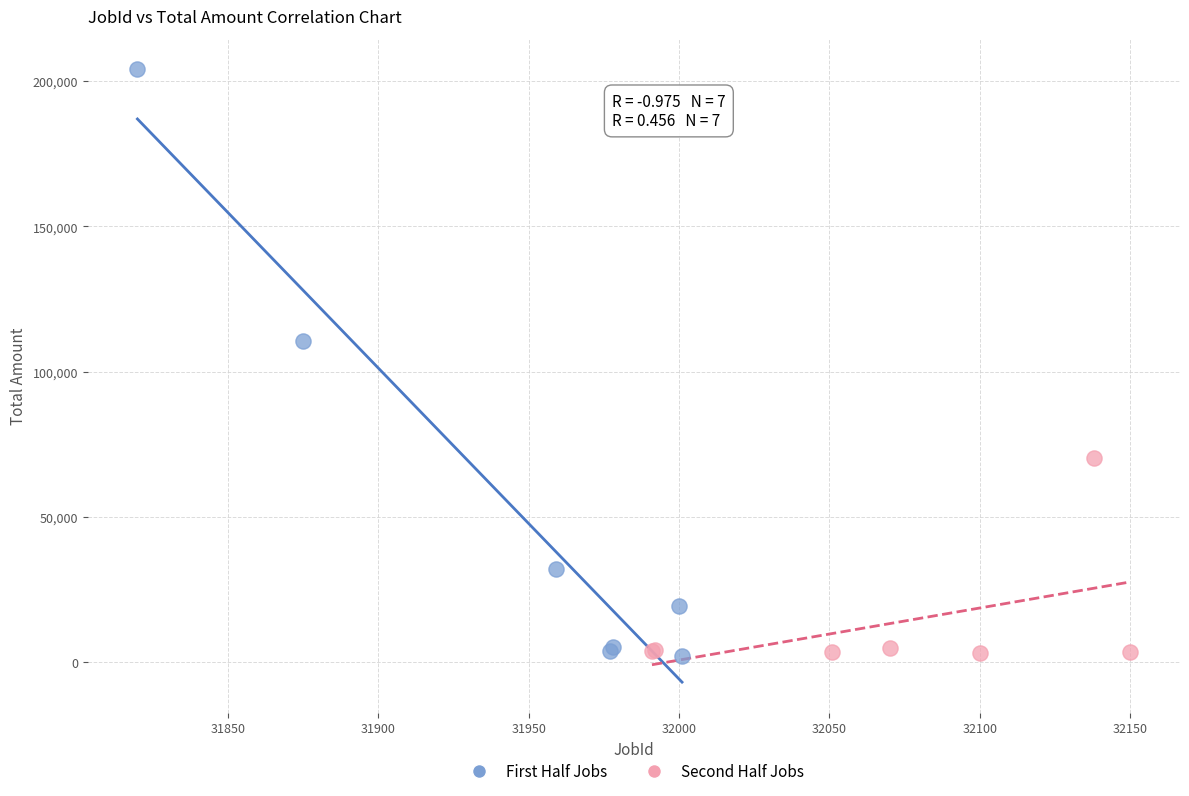

Which series has the widest spread of Y values?

First Half Jobs